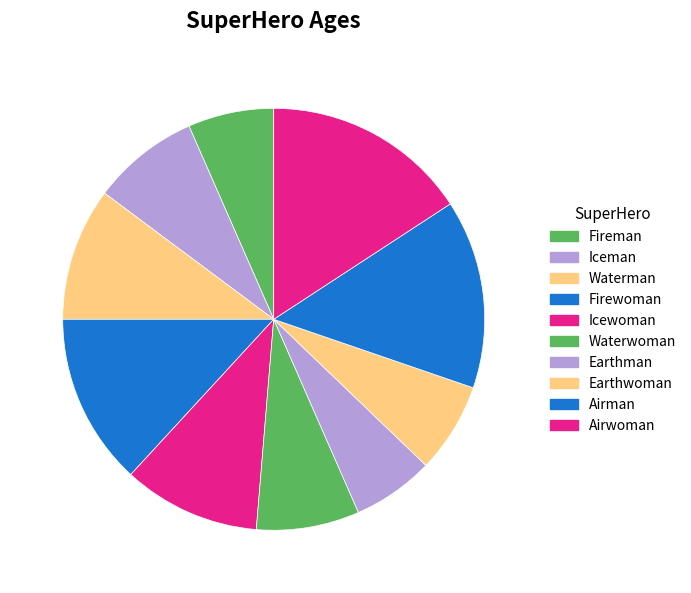

To the nearest percent, what percentage of the pie is Earthwoman?

7%